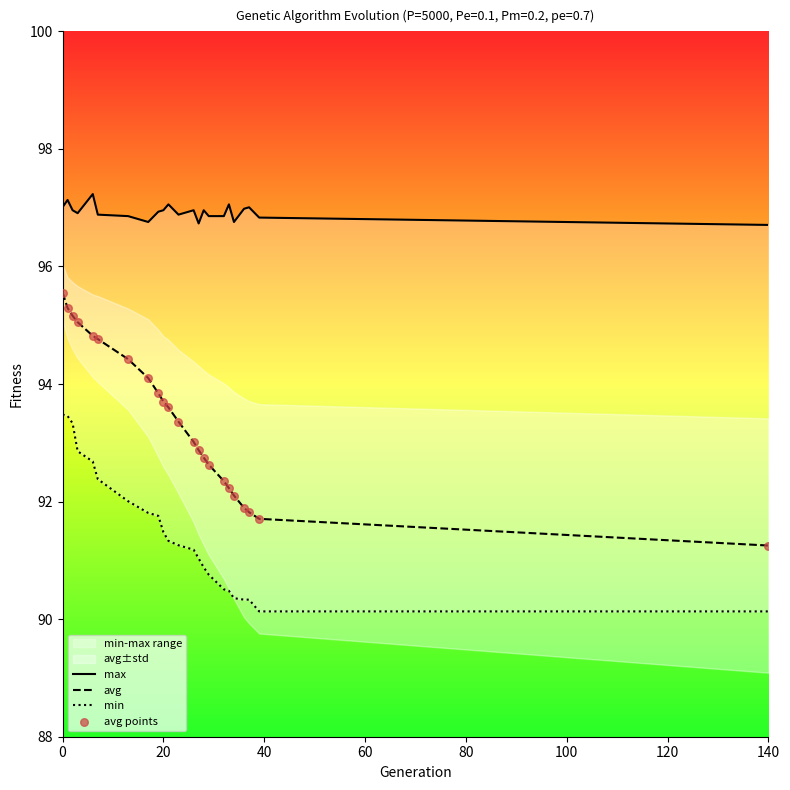

Which series reaches the maximum Y coordinate?

max